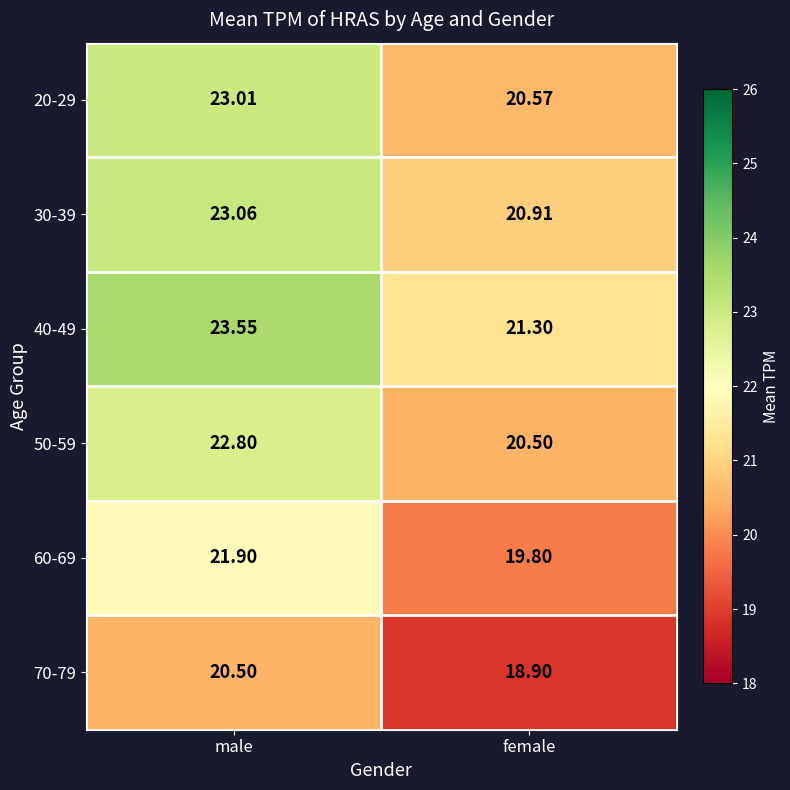

At which label is 30-39 closest to 21?

female